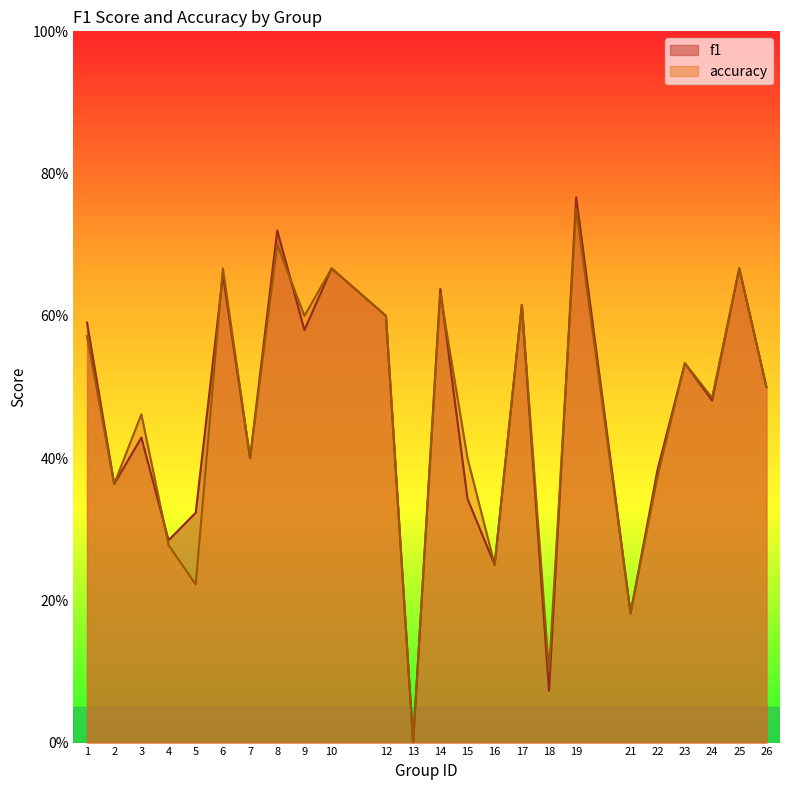

Which series has the largest total across all categories?

f1